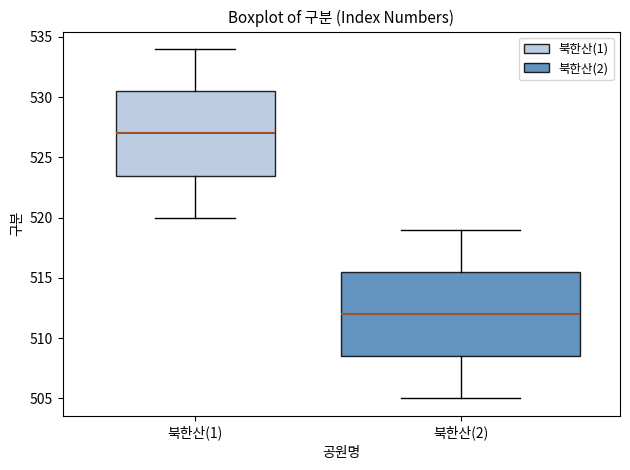

Reading left to right, read every box against the y-axis: the position of its median line, the range the box covers, and the ends of its whiskers. The values are not printed on the chart, so give them approximately, as read against the axis.

북한산(1): median 527.0, box 523.5 to 530.5, whiskers 520.0 to 534.0
북한산(2): median 512.0, box 508.5 to 515.5, whiskers 505.0 to 519.0